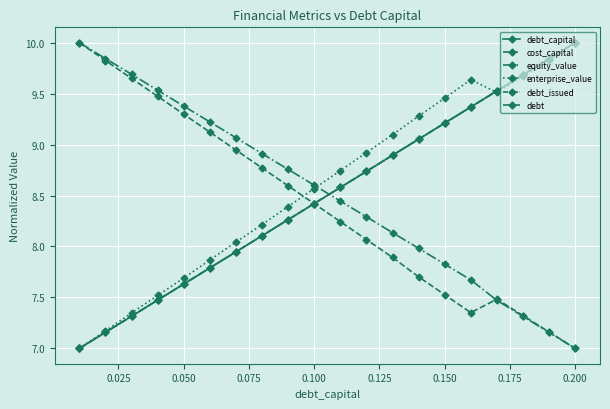

How many lines are shown in the chart?

6